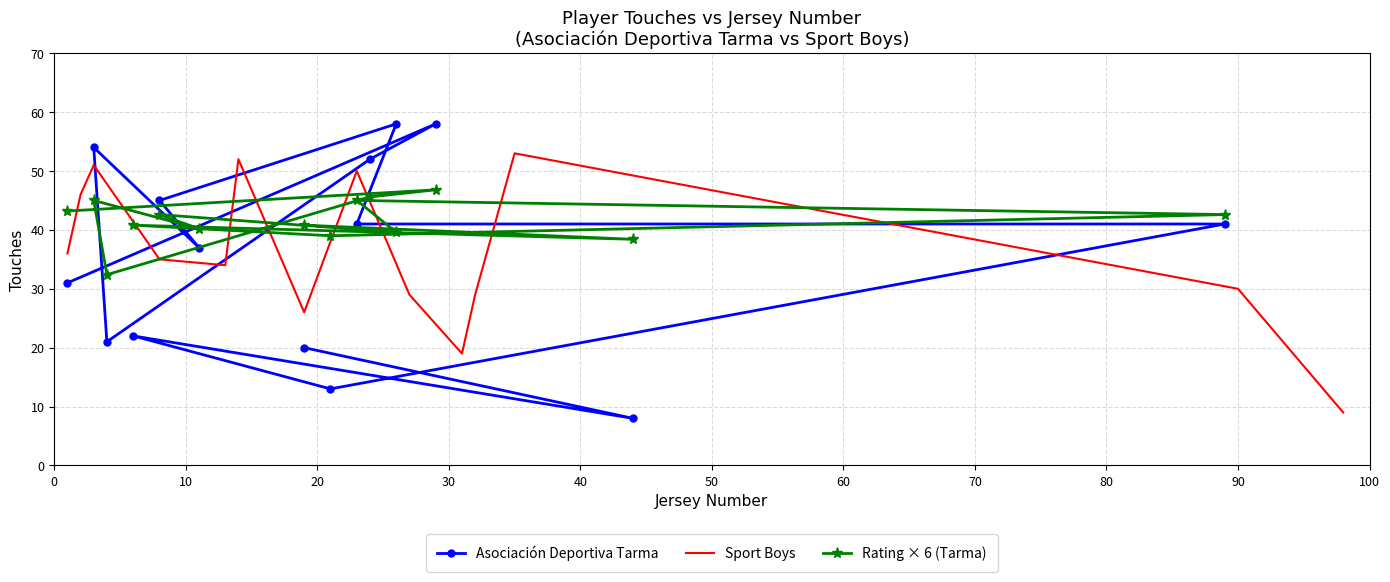

What is the lowest value of the Asociación Deportiva Tarma series?

8.0